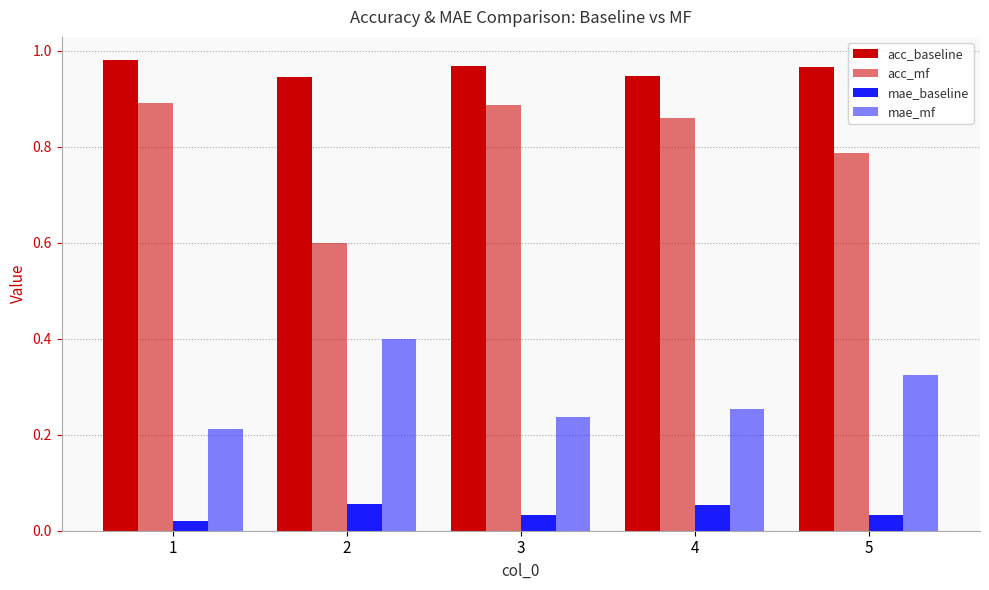

How many bars are there in total?

20